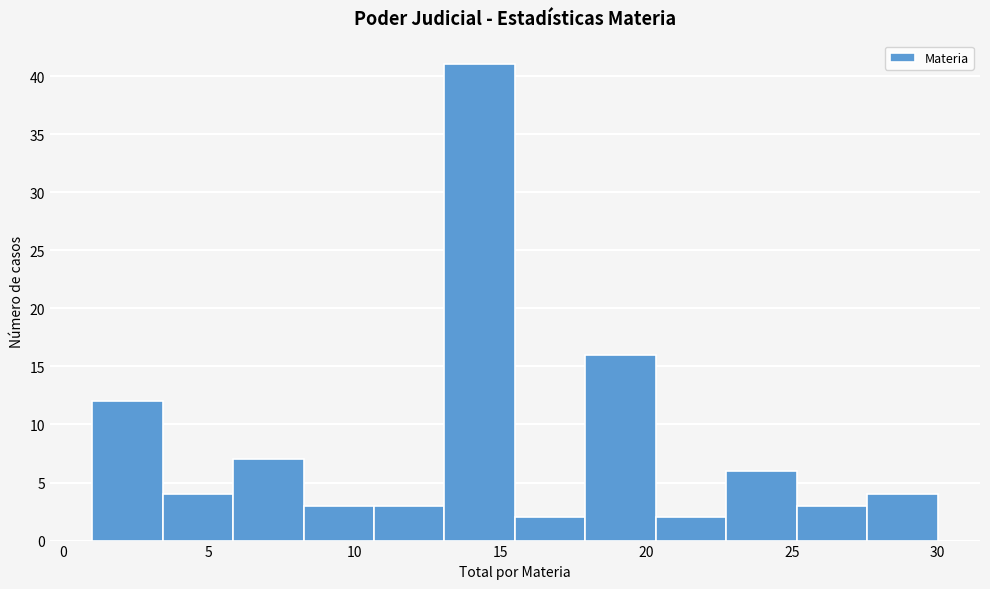

Reading left to right, list every bar in this chart as the range it spans on the x-axis followed by its height. Neither the bar edges nor the heights are printed on the chart, so give them approximately, as read against the axes.

1.0 to 3.5: 12
3.5 to 6.0: 4
6.0 to 8.5: 7
8.5 to 10.5: 3
10.5 to 13.0: 3
13.0 to 15.5: 41
15.5 to 18.0: 2
18.0 to 20.5: 16
20.5 to 23.0: 2
23.0 to 25.0: 6
25.0 to 27.5: 3
27.5 to 30.0: 4